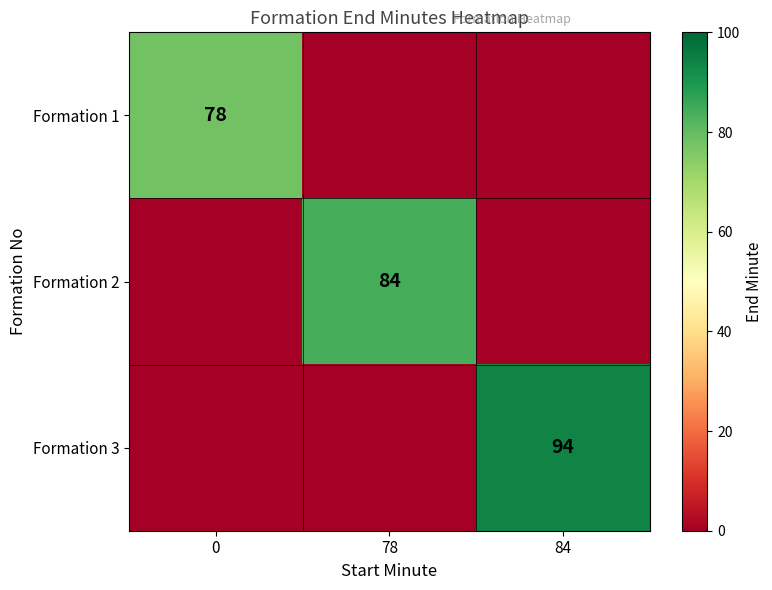

The Formation 3 series shows 94 at 84. True or false?

True